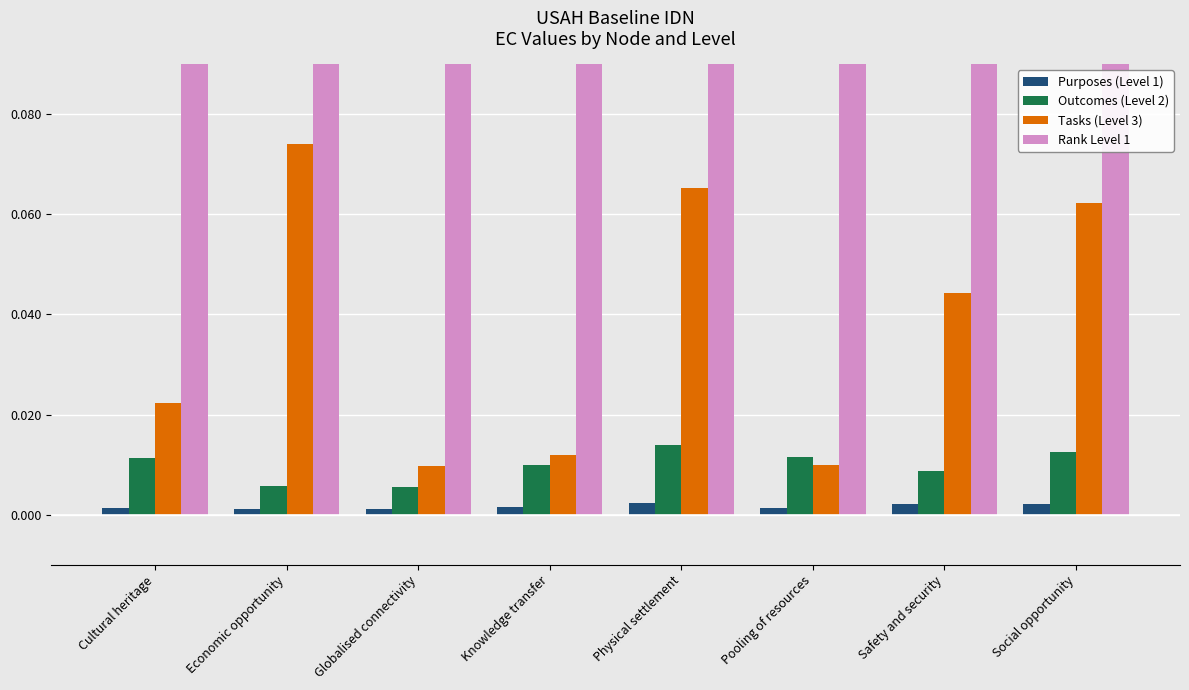

Does the chart contain stacked bars?

No